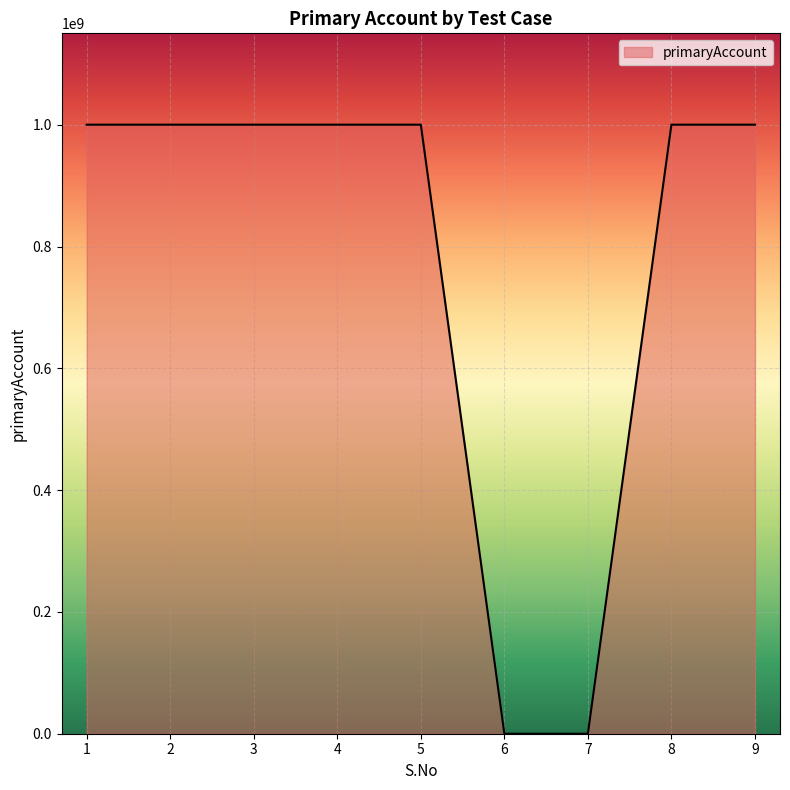

What is the maximum value shown in the chart?

1000155094